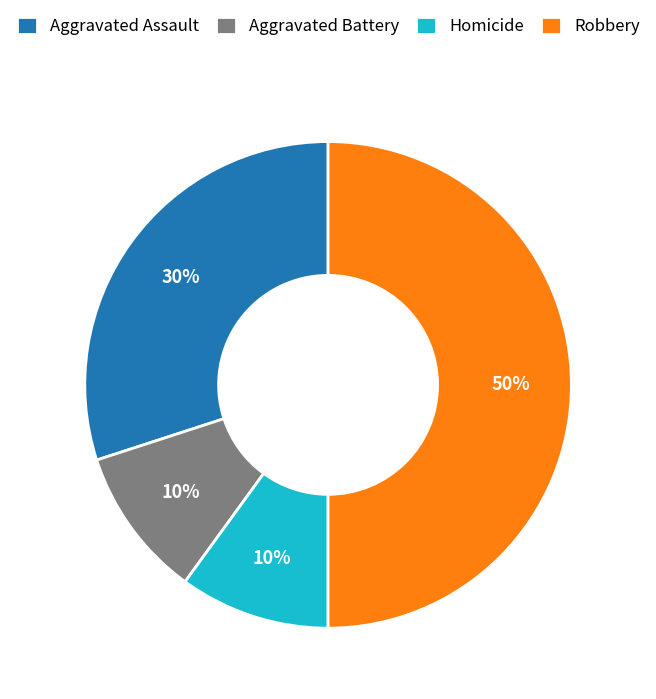

Combined, do Robbery and Aggravated Battery account for over 50%?

Yes